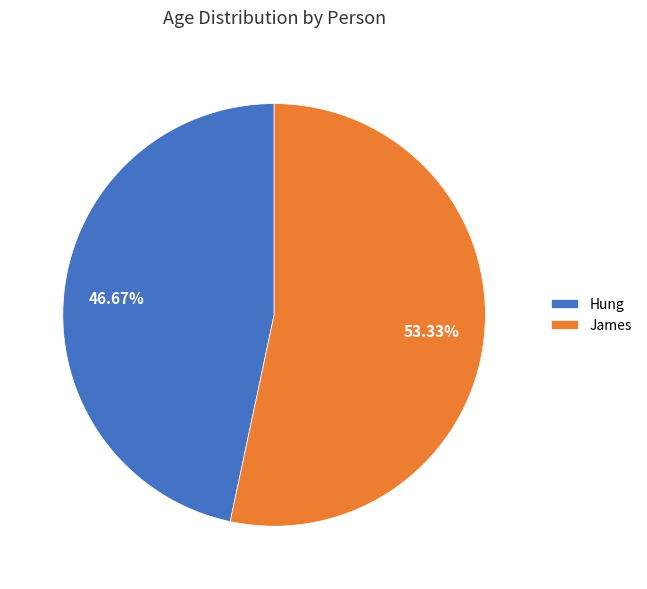

To the nearest percent, what portion does James represent?

53%